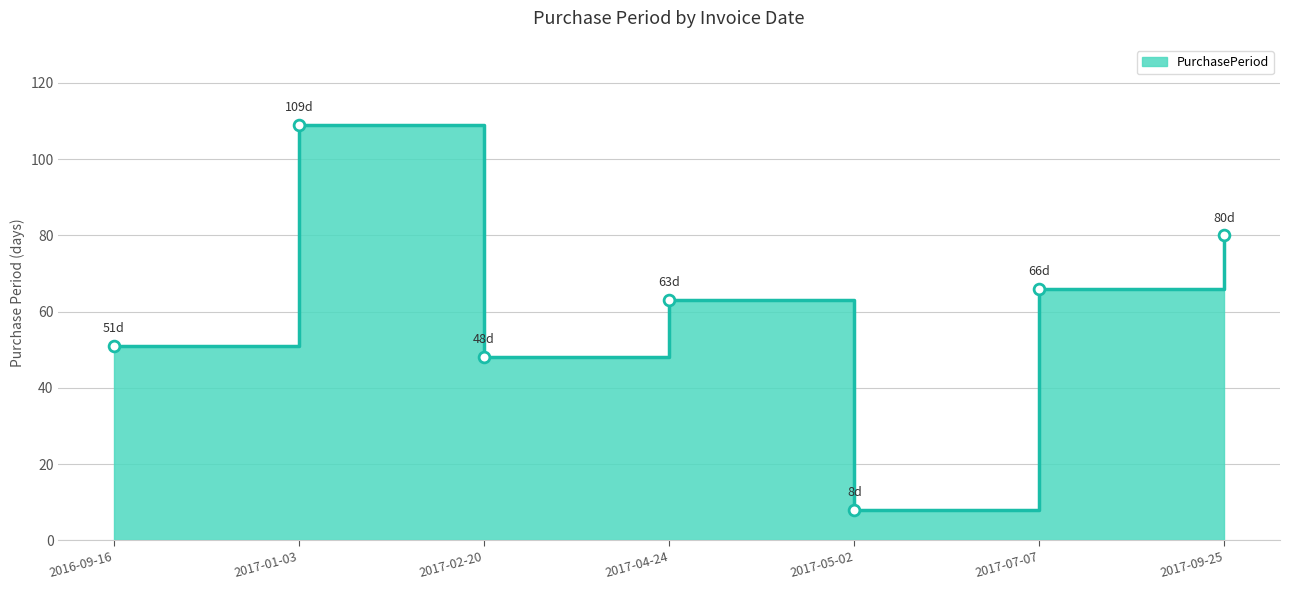

Approximately how many times larger is the value at 2017-02-20 compared to 2017-04-24?

0.8